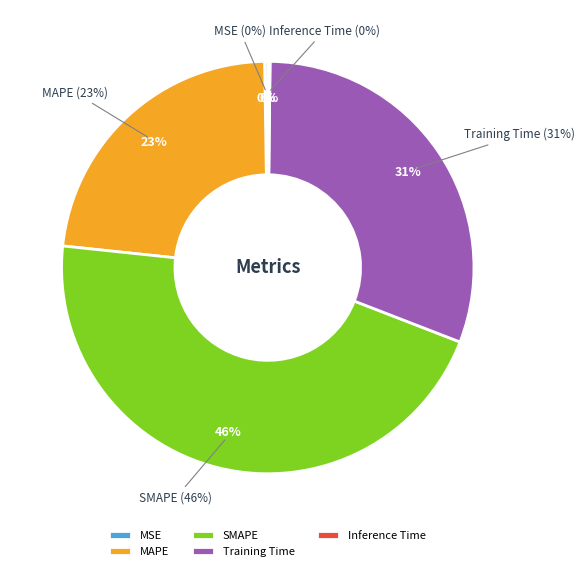

Is there any slice that represents more than half of the pie?

No